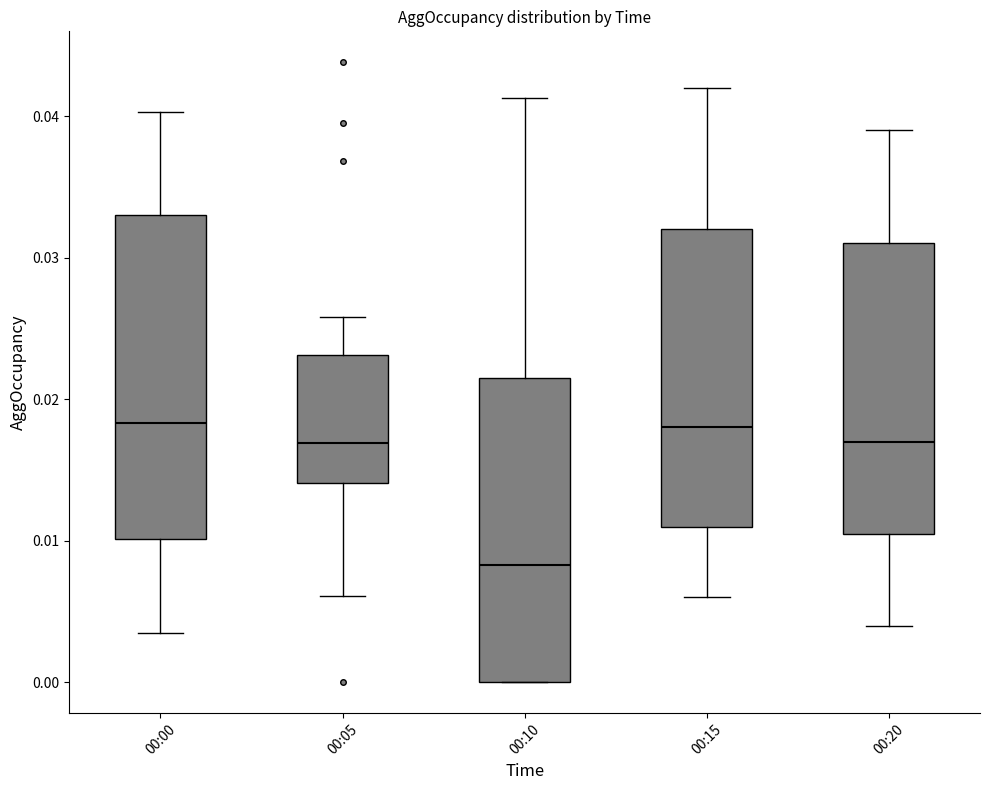

Reading left to right, transcribe this box plot: for each box, give where its median line is, the range the box spans, and where its two whiskers end, as read against the y-axis. The values are not printed on the chart, so give them approximately, as read against the axis.

00:00: median 0.018, box 0.010 to 0.033, whiskers 0.004 to 0.040
00:05: median 0.017, box 0.014 to 0.023, whiskers 0.006 to 0.026
00:10: median 0.008, box 0.000 to 0.022, whiskers 0.000 to 0.041
00:15: median 0.018, box 0.011 to 0.032, whiskers 0.006 to 0.042
00:20: median 0.017, box 0.011 to 0.031, whiskers 0.004 to 0.039